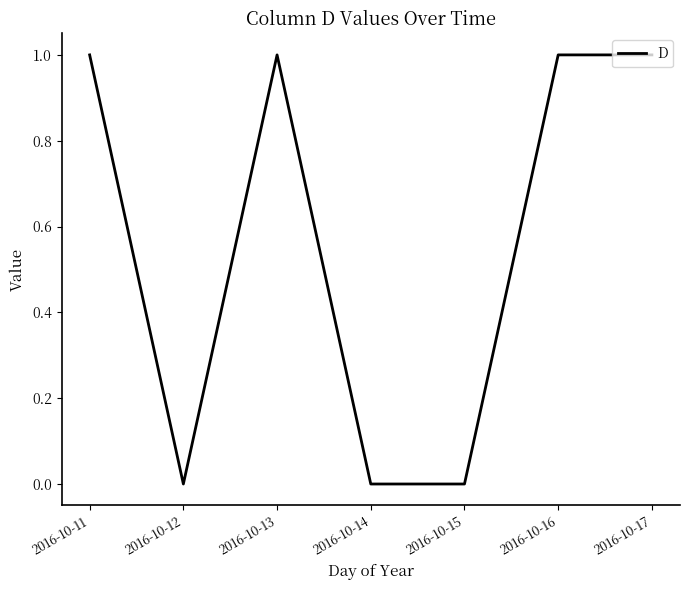

At which category does the data reach its first local valley?

2016-10-12